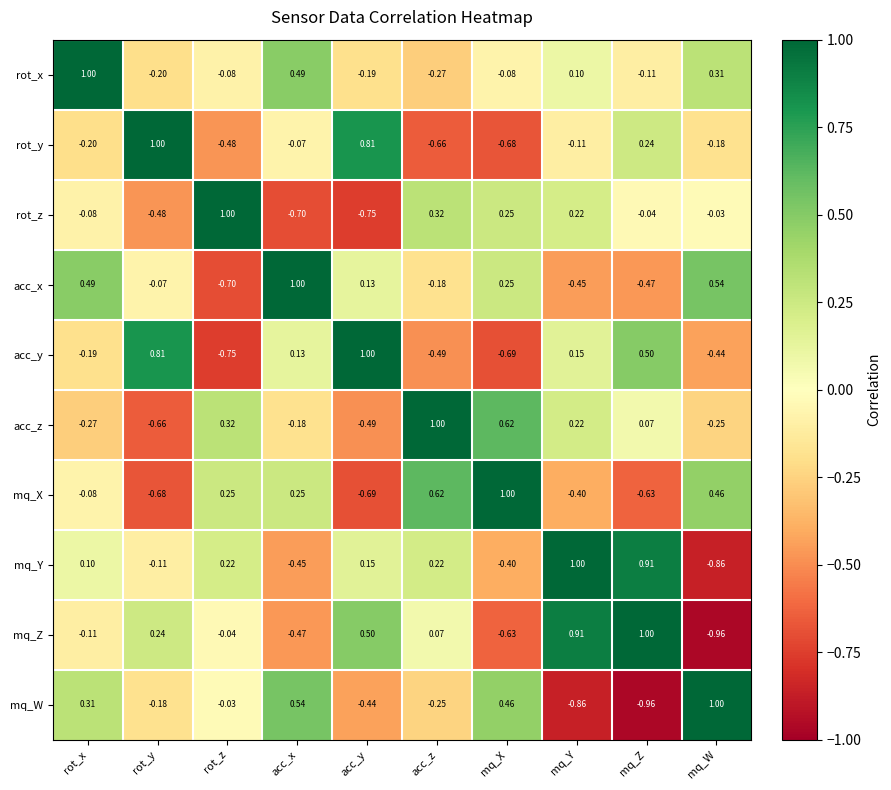

Which category has the lowest value in the mq_Z series?

mq_W